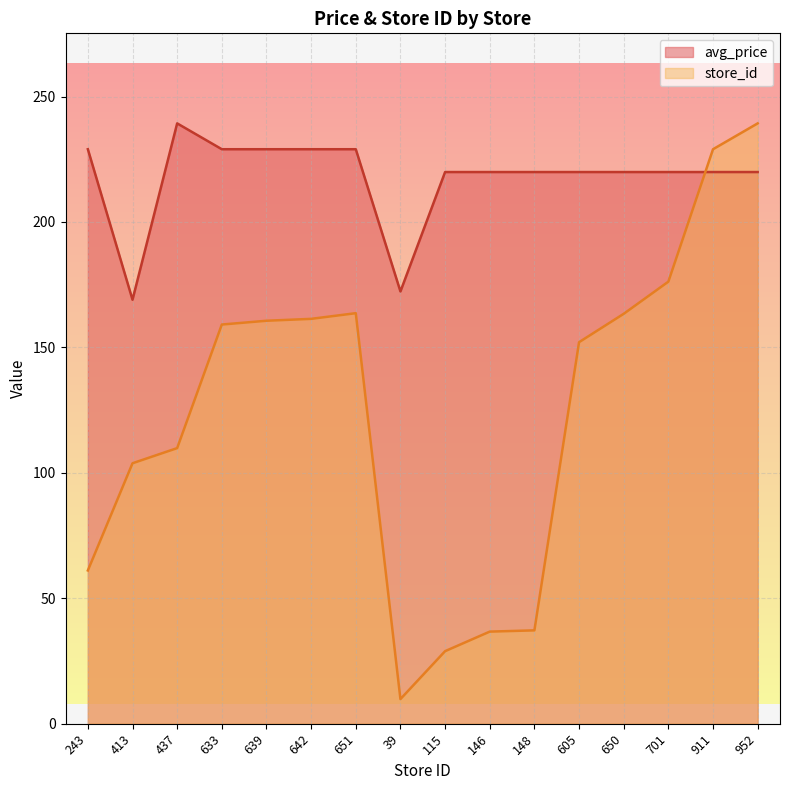

Which series has the largest range (max minus min)?

store_id